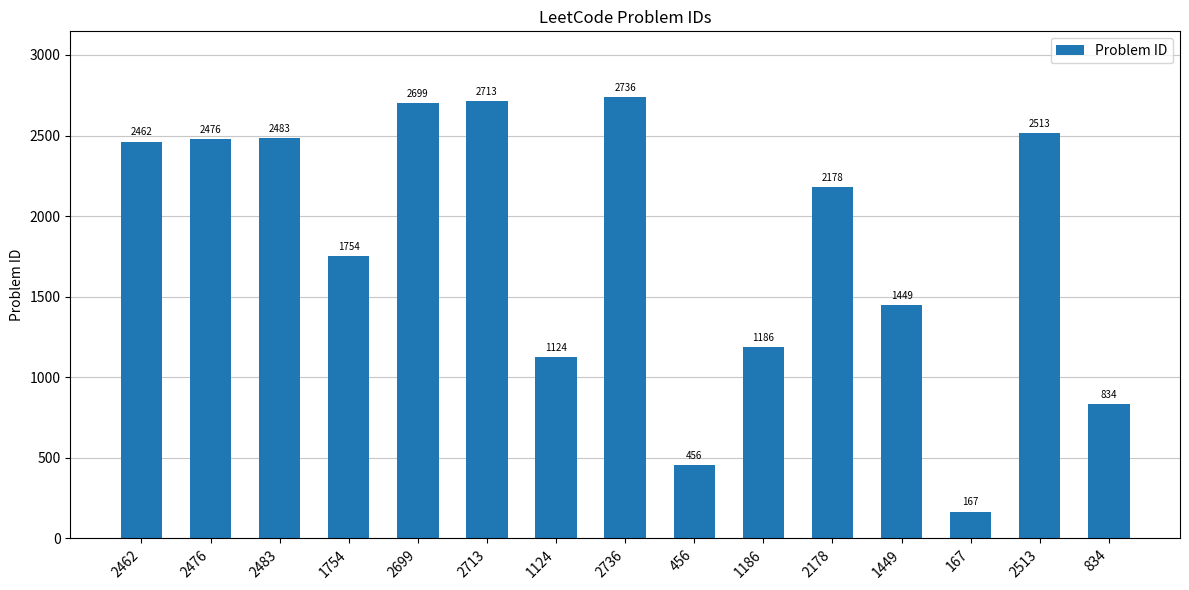

How many distinct data groups are displayed?

1